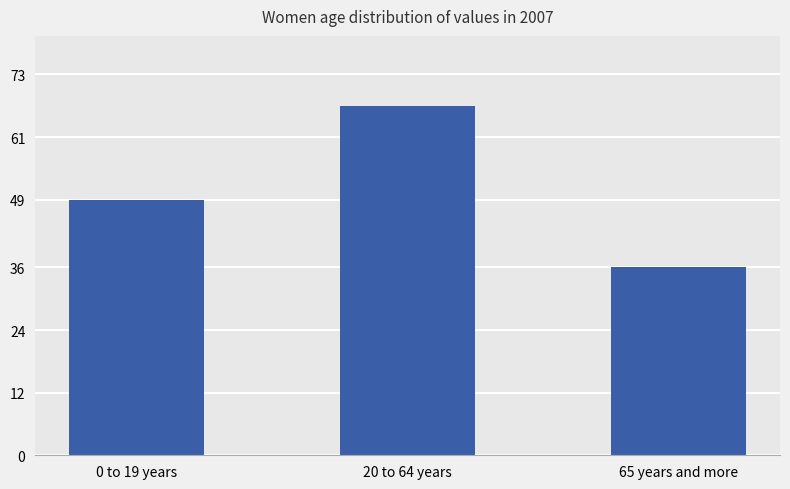

What position from the left is 65 years and more?

3